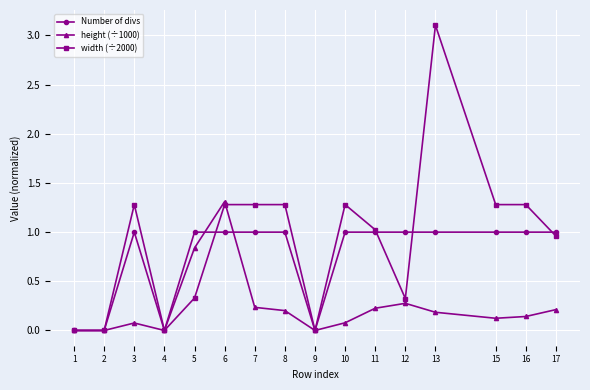

What is the value of the width (÷2000) point at the 8th from the left?

1.3